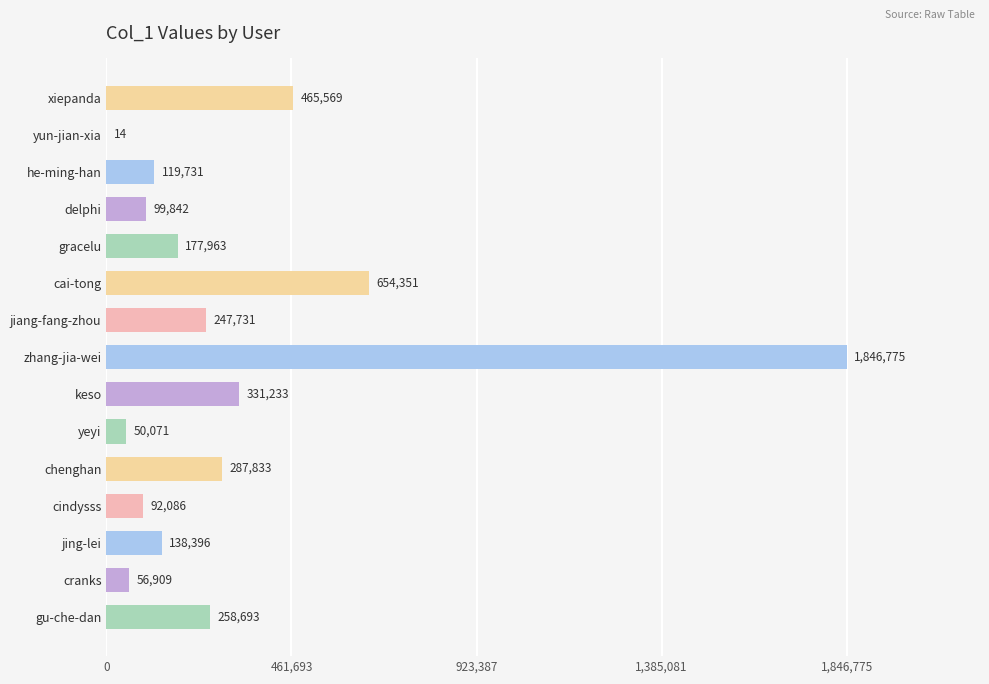

Between chenghan and keso, which is larger?

keso